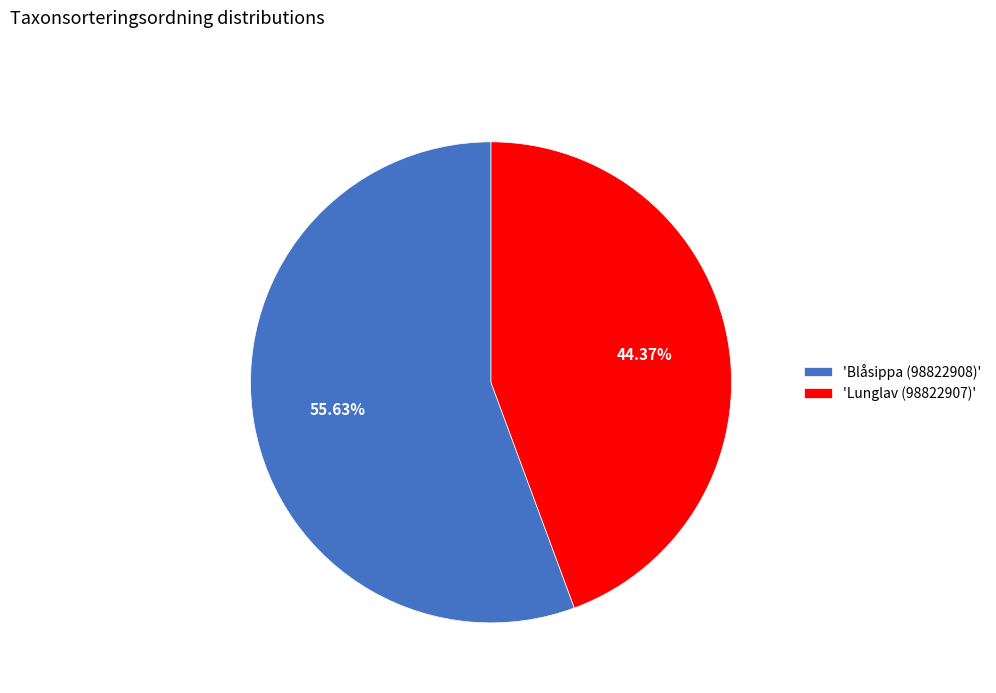

Rank the categories by value from highest to lowest.

'Blåsippa (98822908)', 'Lunglav (98822907)'